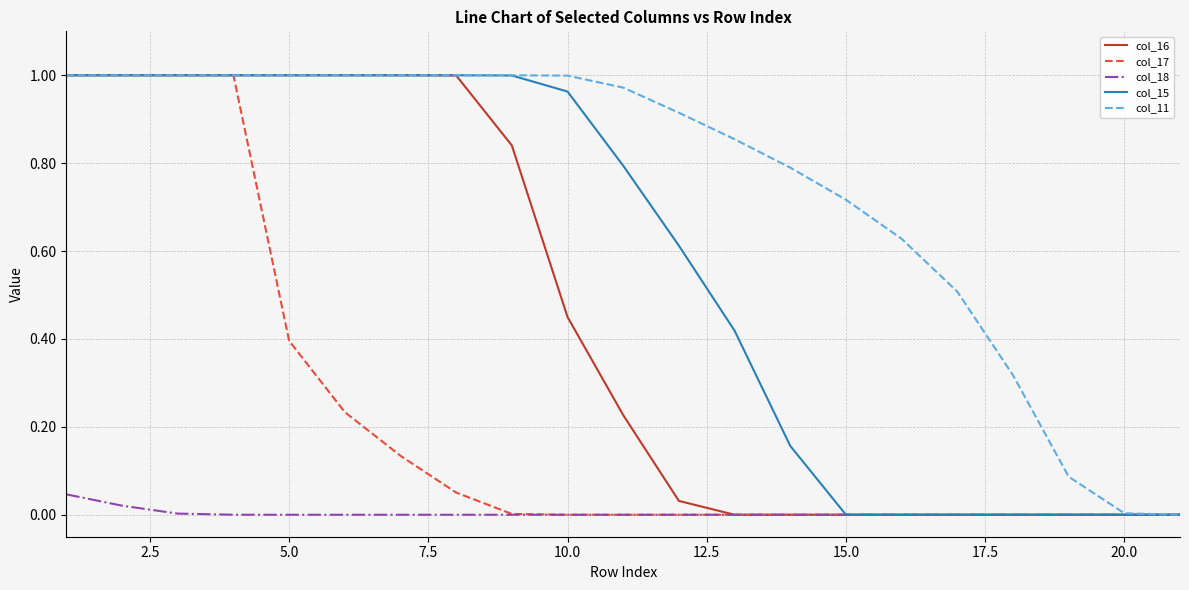

List the series in order of their overall mean, lowest first.

col_18, col_17, col_16, col_15, col_11